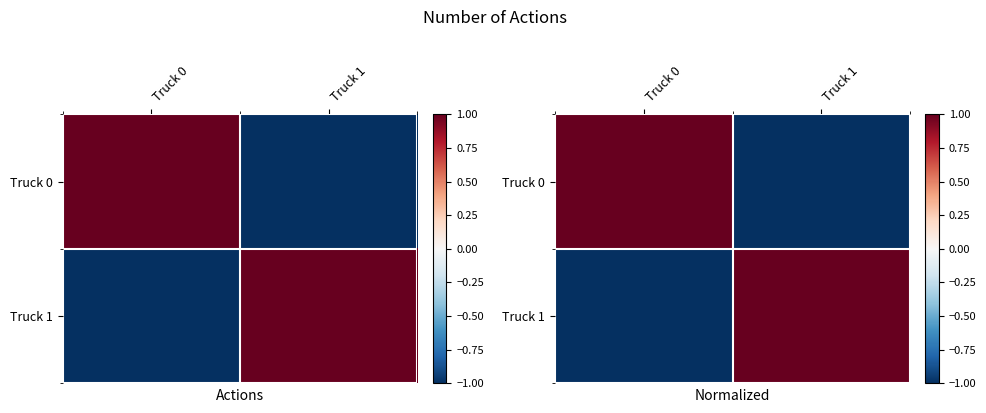

Is the value of Truck 0 at Truck 1 greater than the value of Truck 1 at Truck 0?

No